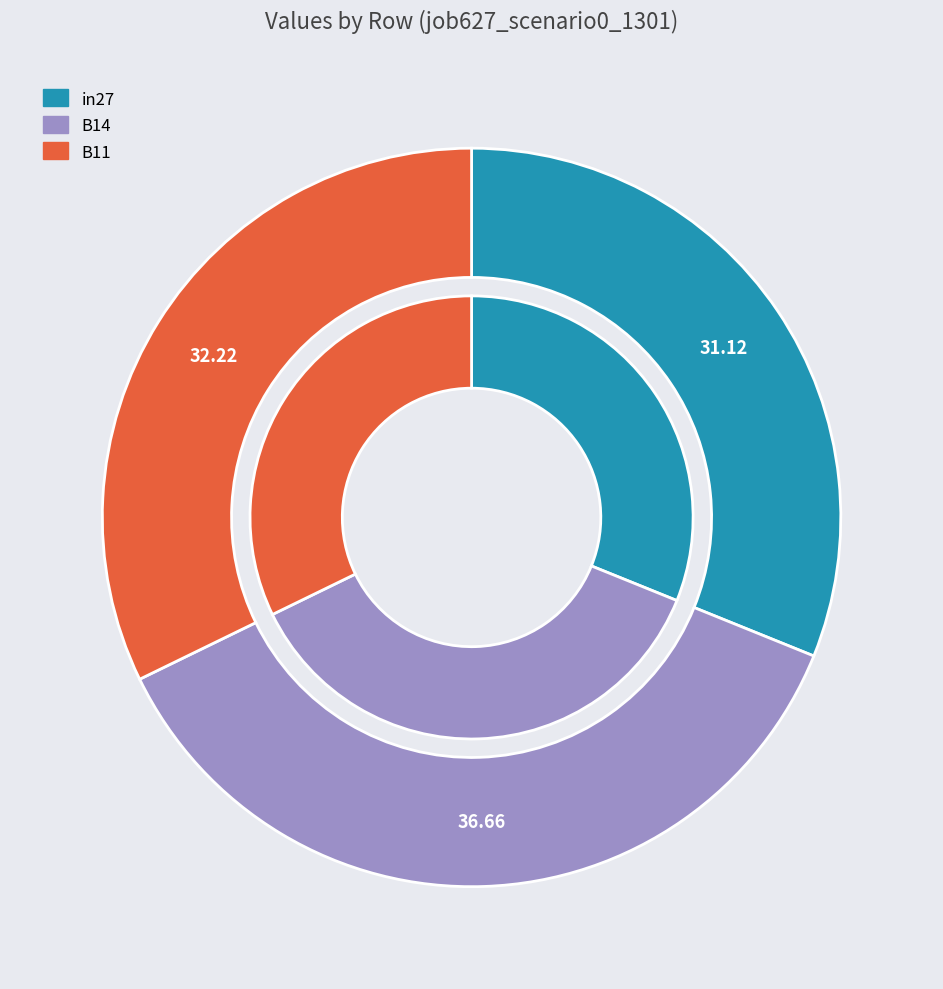

True or false: B14 accounts for 46% of the total.

False